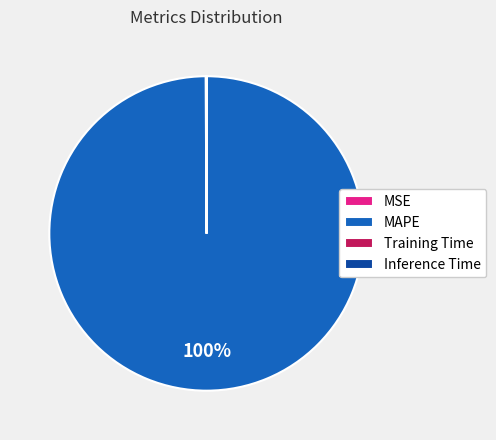

To the nearest percent, what portion does MAPE represent?

100%